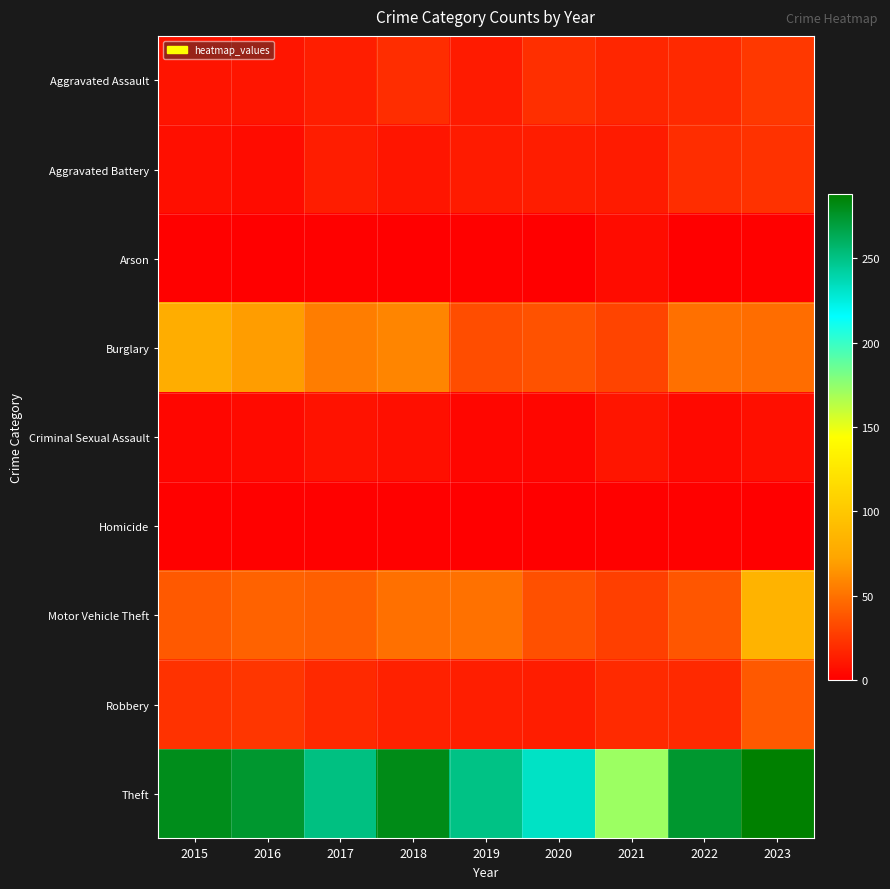

Rank the series by their maximum value, from lowest to highest.

Homicide, Arson, Criminal Sexual Assault, Aggravated Battery, Aggravated Assault, Robbery, Burglary, Motor Vehicle Theft, Theft